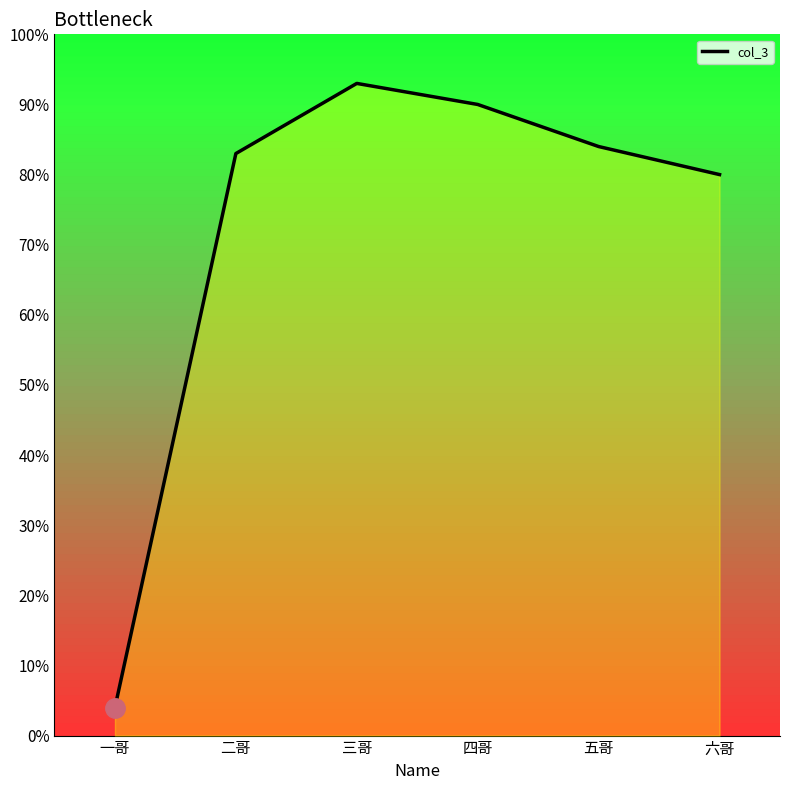

At which label does the data first exceed 84?

三哥